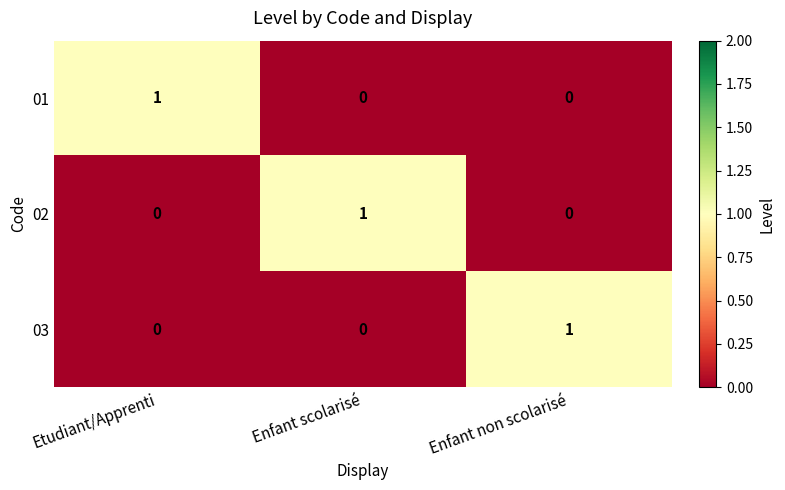

Count the 01 values in the range 0 to 1.

3